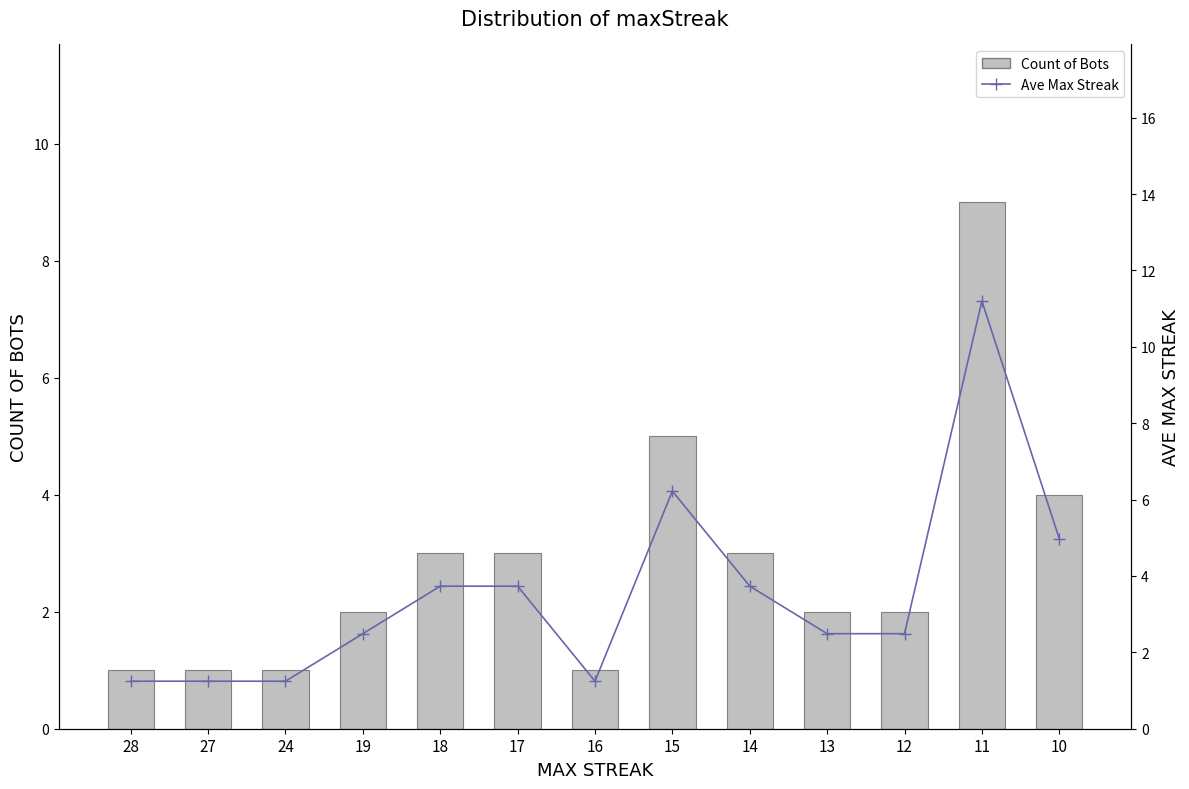

At which label does Count of Bots reach its minimum?

28